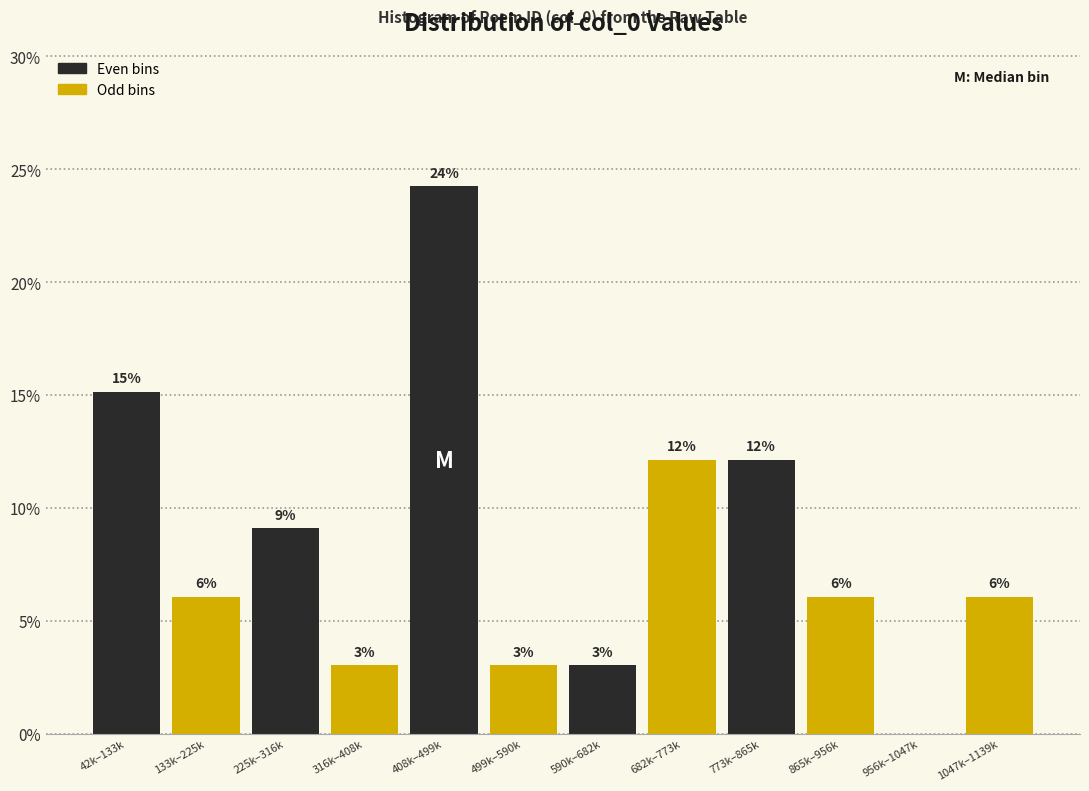

Are the bars horizontal?

No